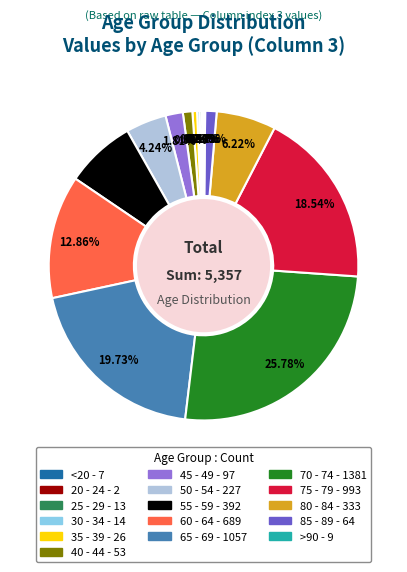

To the nearest percent, what is the difference between the largest and smallest slice percentages?

26%